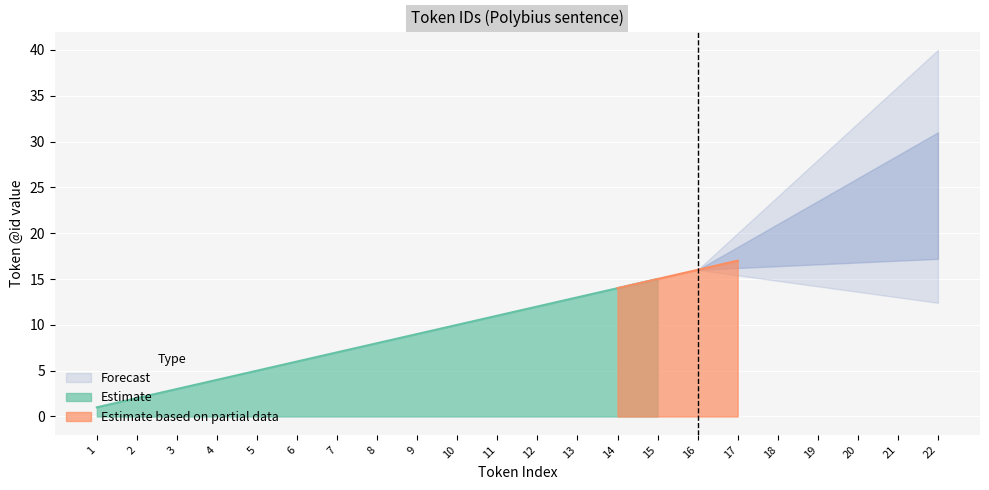

Which category has the highest value in the Estimate series?

15